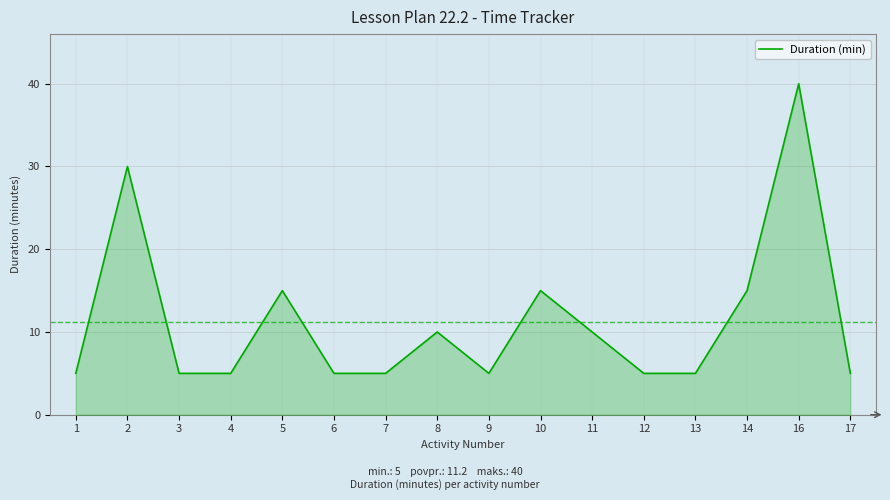

What is the greatest value displayed?

40